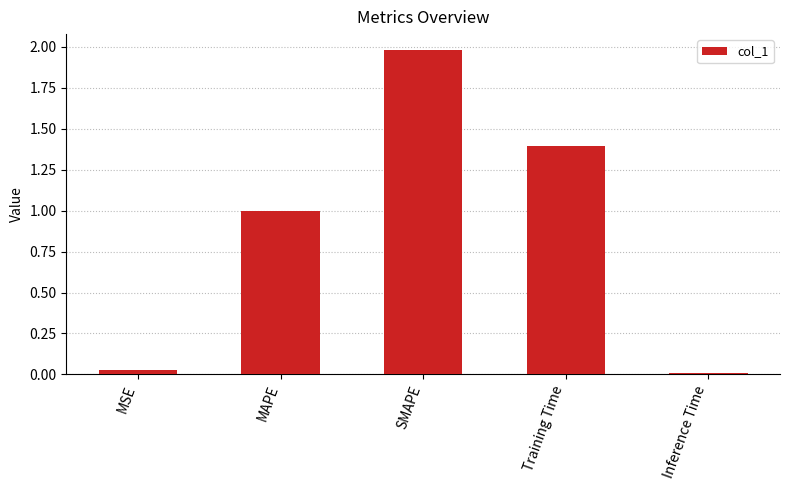

What is the maximum value shown in the chart?

2.0